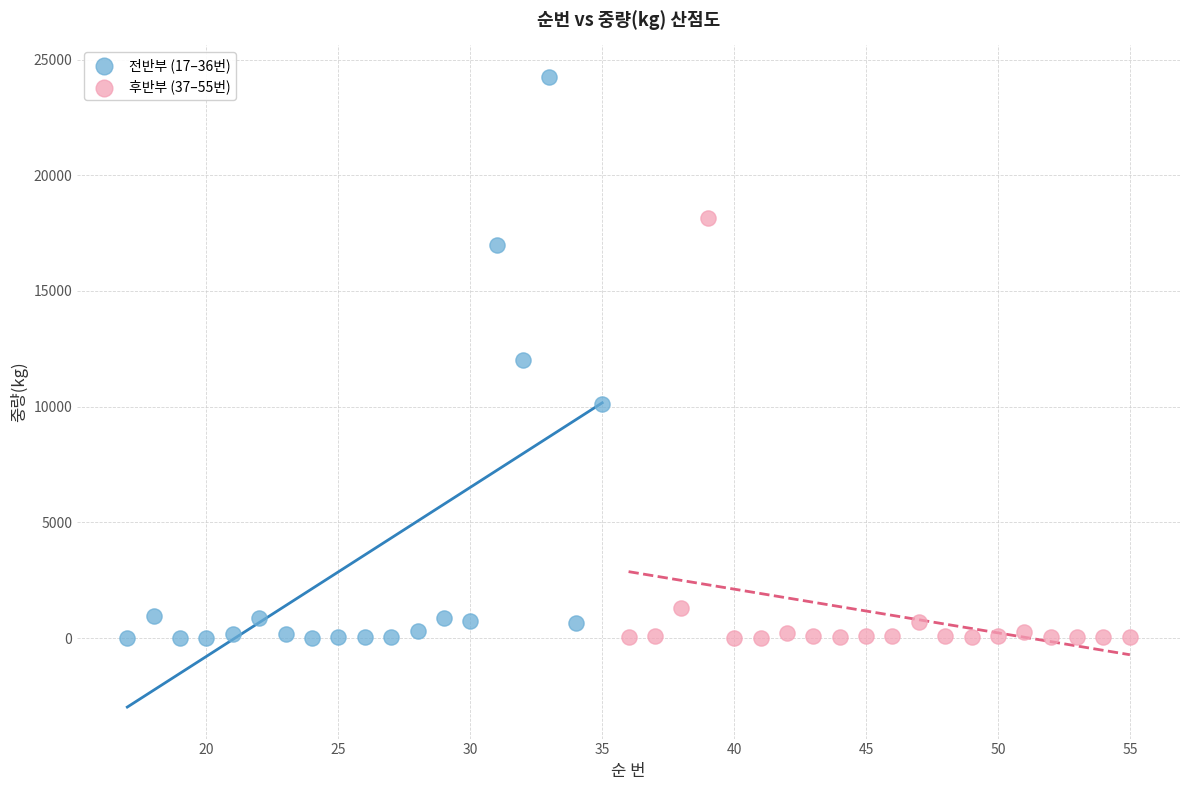

What are all the series names shown in the legend?

전반부 (17–36번), 후반부 (37–55번)